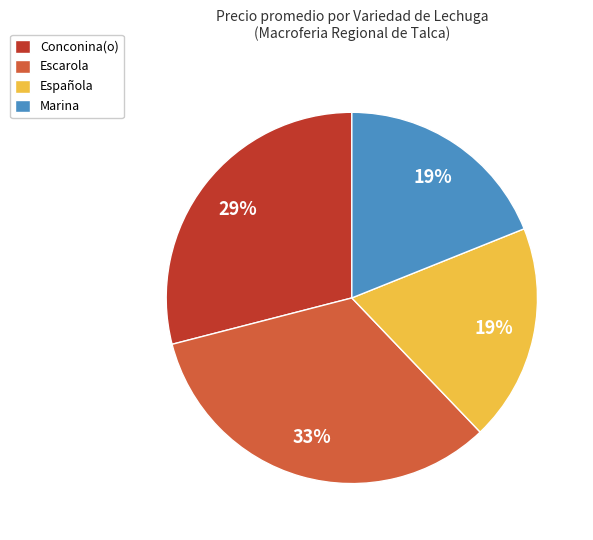

Which slice is the largest?

Escarola